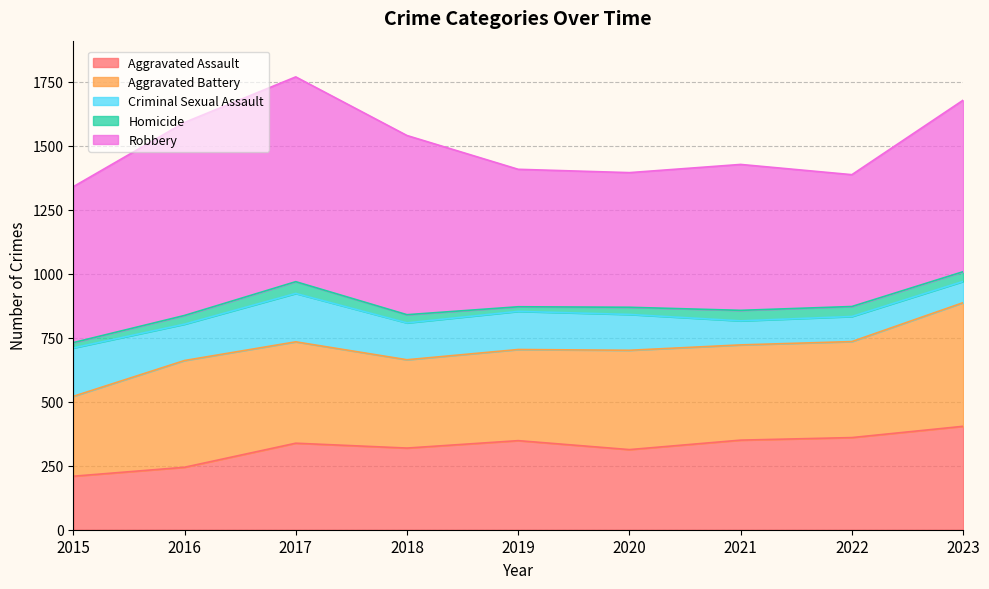

What is the smallest value displayed?

18